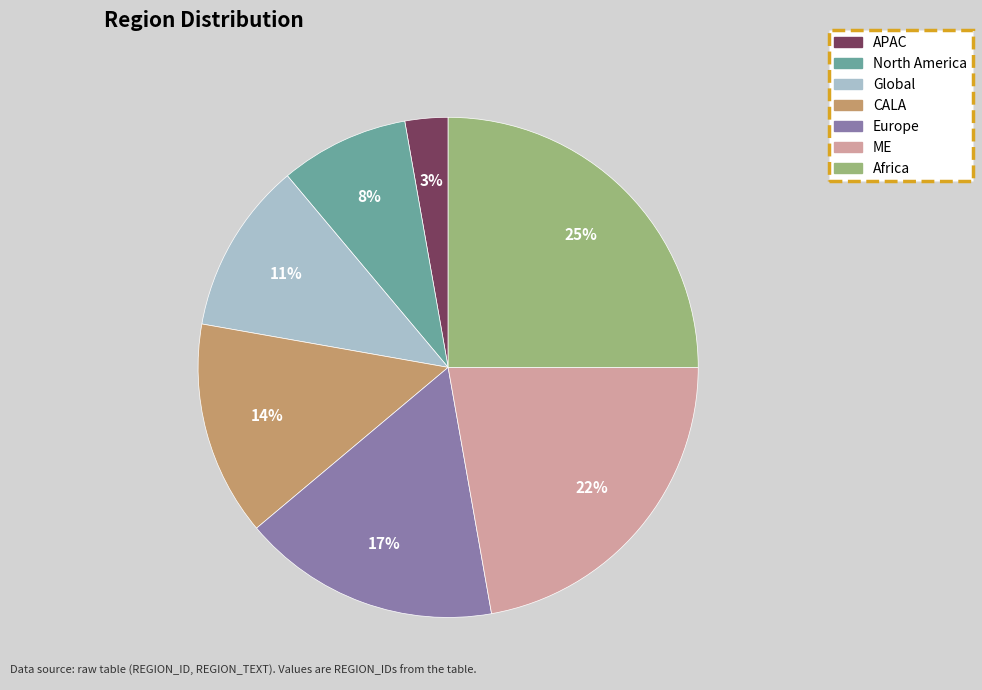

True or false: North America accounts for 1% of the total.

False